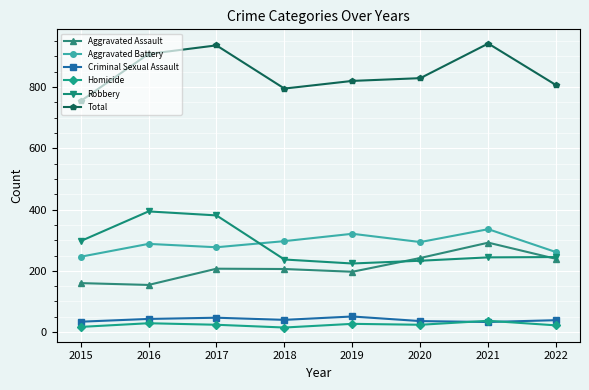

What is the difference between the Aggravated Battery values at 2016 and 2018?

9